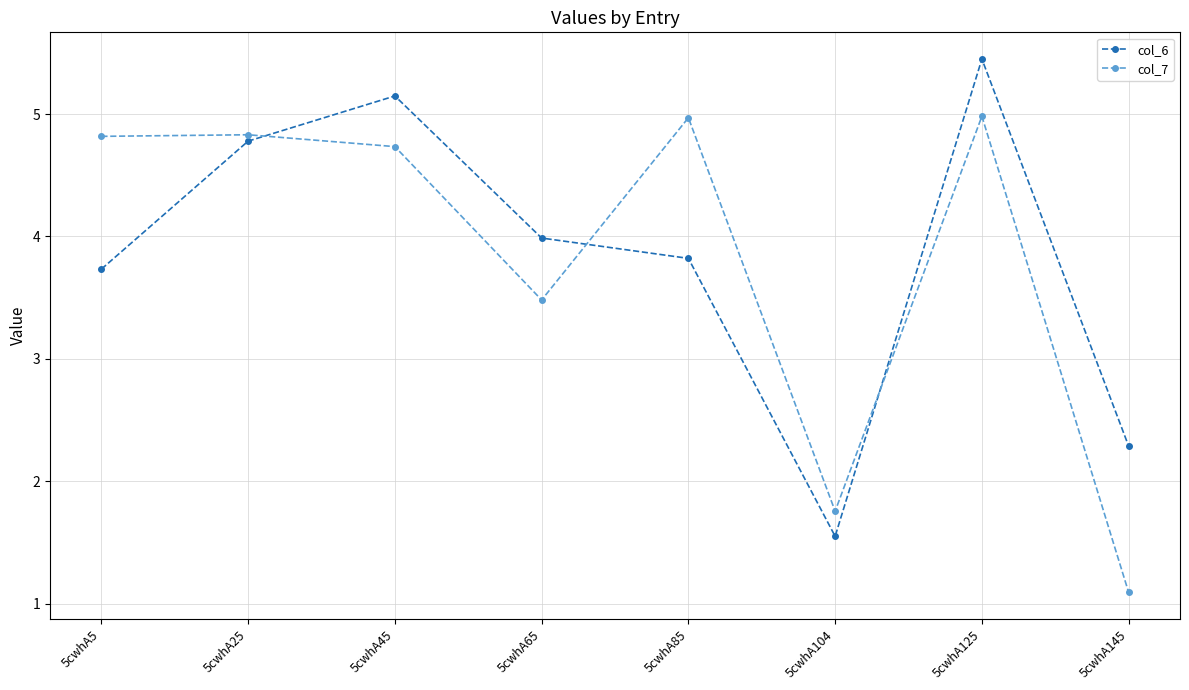

In col_6, how many points are higher than both neighbors (excluding endpoints)?

2